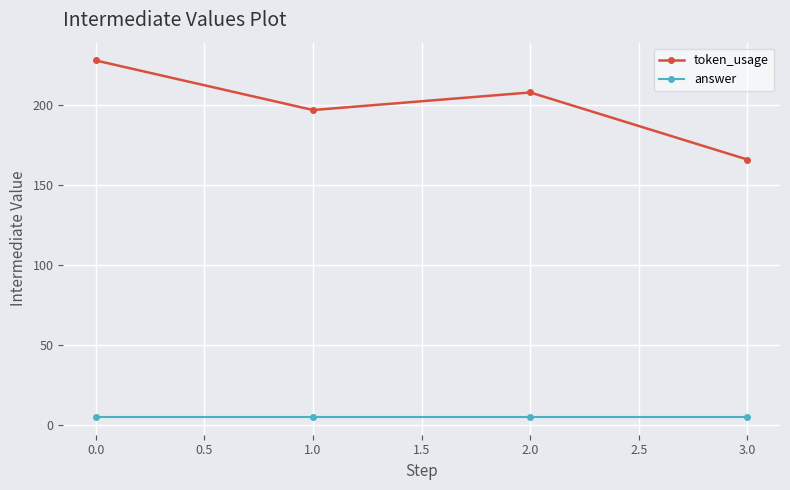

Reading right to left, transcribe all the data shown in this chart.

token_usage: 166	208	197	228
answer: 5	5	5	5